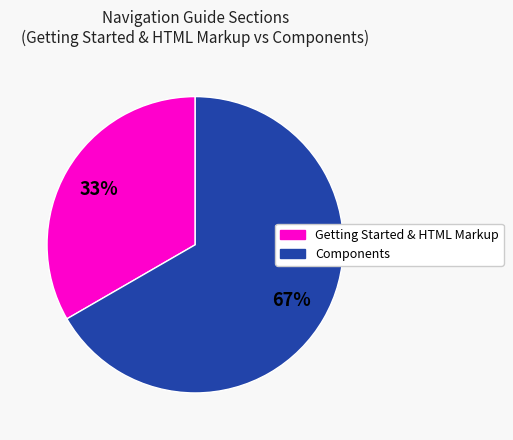

Combined, do Getting Started & HTML Markup and Components account for over 50%?

Yes